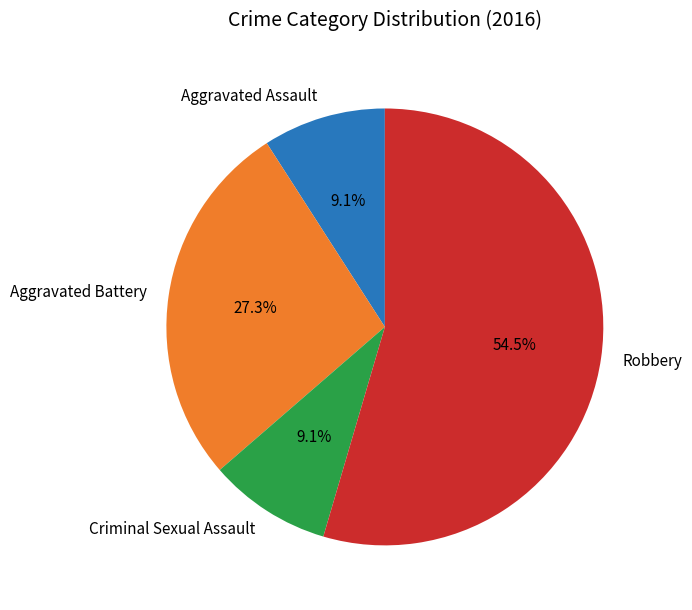

Count the number of slices in the pie.

4